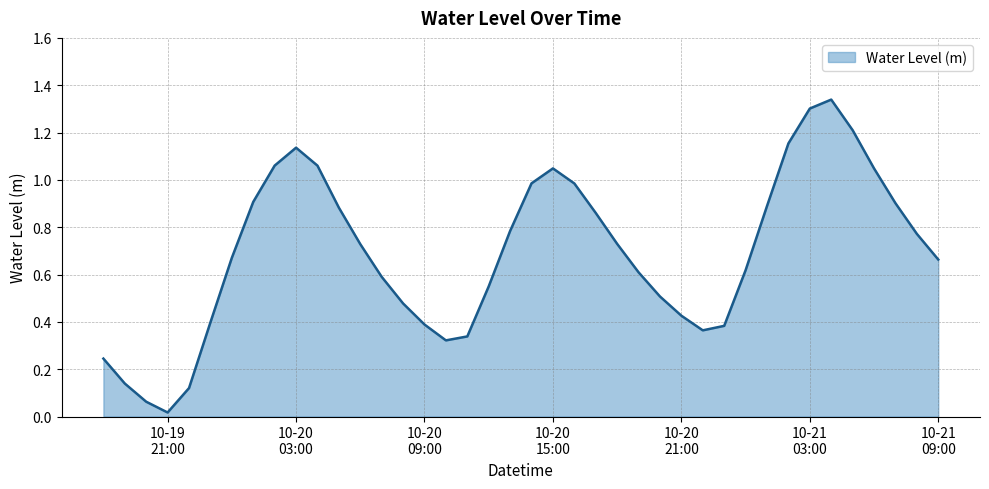

Does the chart have visible grid lines?

Yes